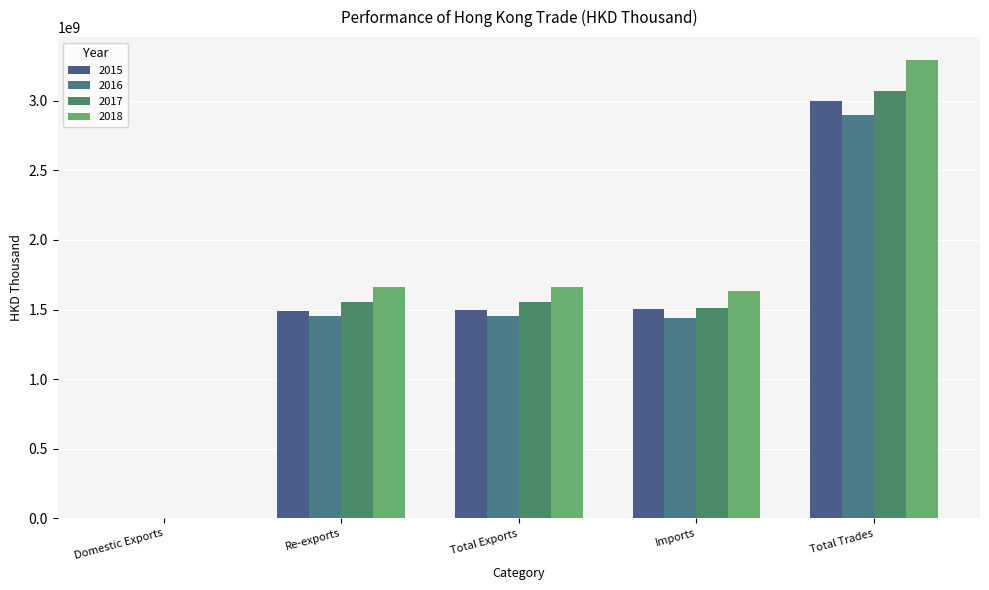

What is the difference between the second highest and minimum values in the 2016 series?

1450900407.2